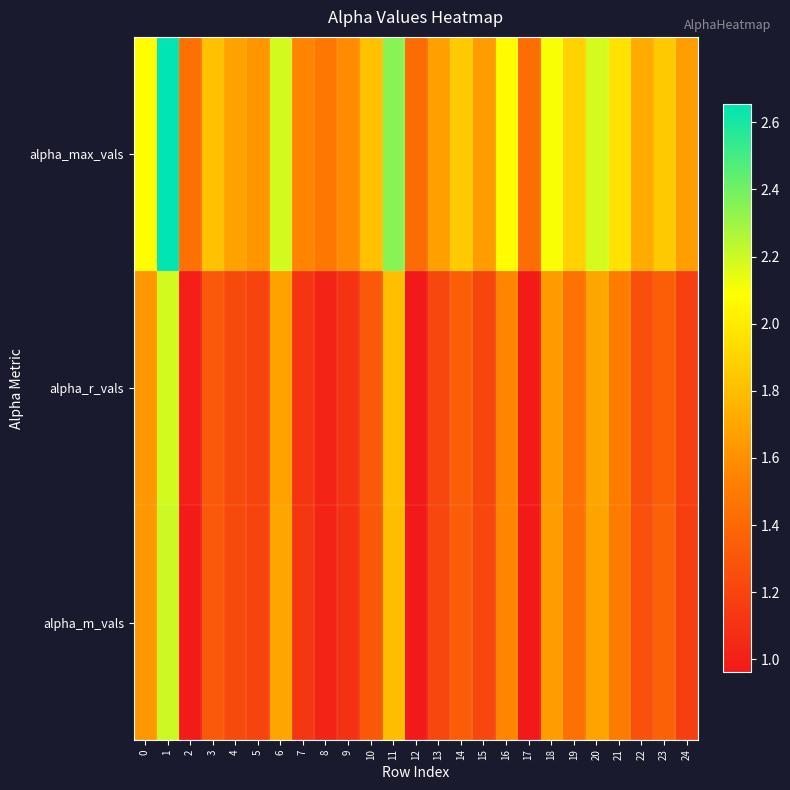

Reading left to right, list all the values displayed in this chart.

alpha_max_vals: 0=2.1	1=2.7	2=1.4	3=1.8	4=1.7	5=1.6	6=2.2	7=1.5	8=1.5	9=1.6	10=1.8	11=2.4	12=1.4	13=1.7	14=1.9	15=1.7	16=2.1	17=1.4	18=2.1	19=1.9	20=2.2	21=2.0	22=1.7	23=1.9	24=1.7
alpha_r_vals: 0=1.6	1=2.2	2=1.0	3=1.3	4=1.2	5=1.2	6=1.7	7=1.1	8=1.0	9=1.1	10=1.3	11=1.8	12=1.0	13=1.2	14=1.4	15=1.2	16=1.6	17=1.0	18=1.6	19=1.5	20=1.7	21=1.5	22=1.3	23=1.3	24=1.2
alpha_m_vals: 0=1.6	1=2.2	2=1.0	3=1.3	4=1.2	5=1.2	6=1.7	7=1.1	8=1.0	9=1.1	10=1.3	11=1.8	12=1.0	13=1.2	14=1.3	15=1.2	16=1.6	17=1.0	18=1.7	19=1.4	20=1.7	21=1.5	22=1.3	23=1.4	24=1.2